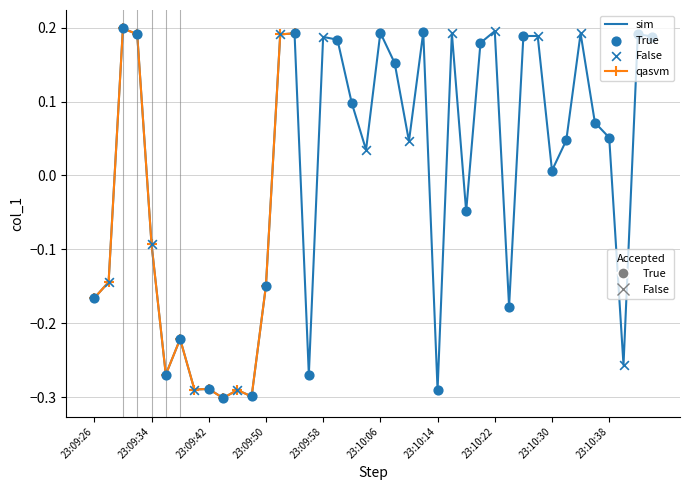

Between 23:10:04 and 23:10:36, which is larger?

23:10:36